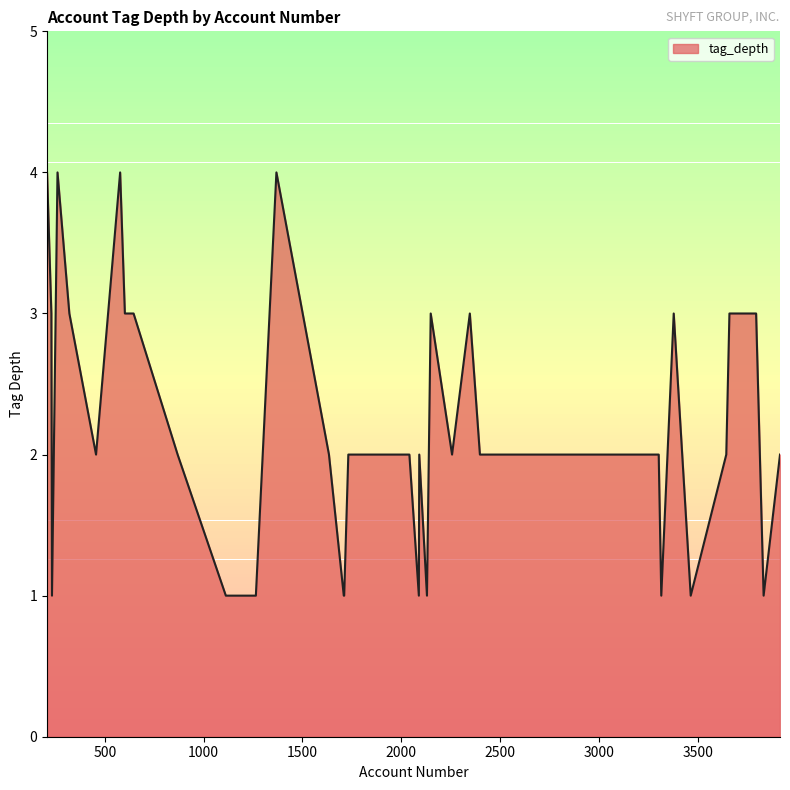

What is the difference between the maximum and minimum values?

3